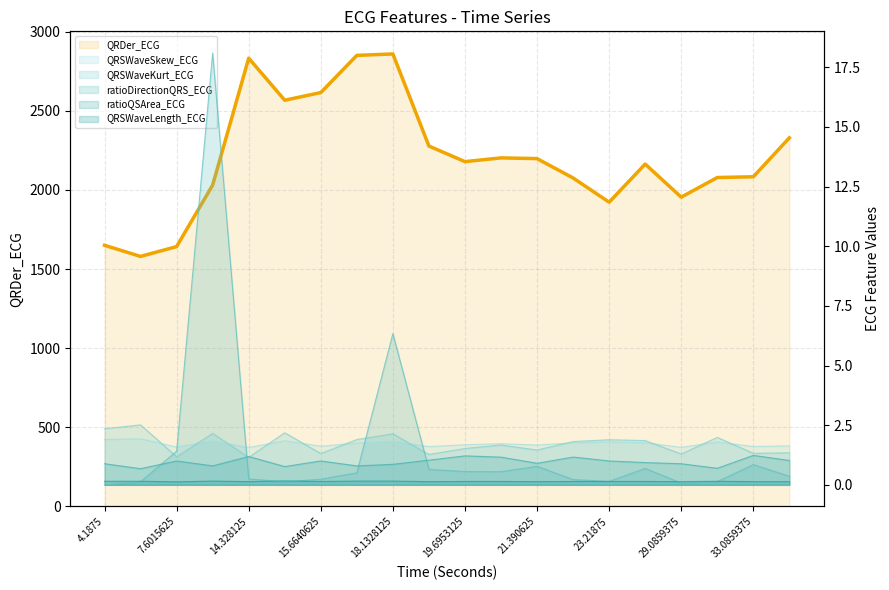

Which series changed the most between 17 and 18?

QRDer_ECG line